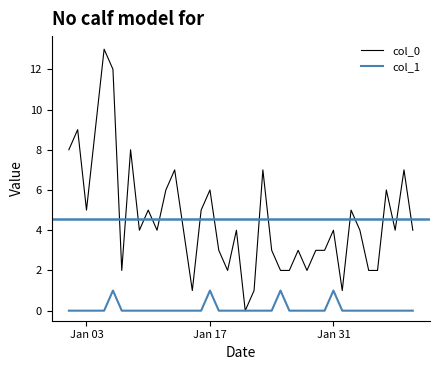

List the series in order of their overall mean, highest first.

col_0, col_1